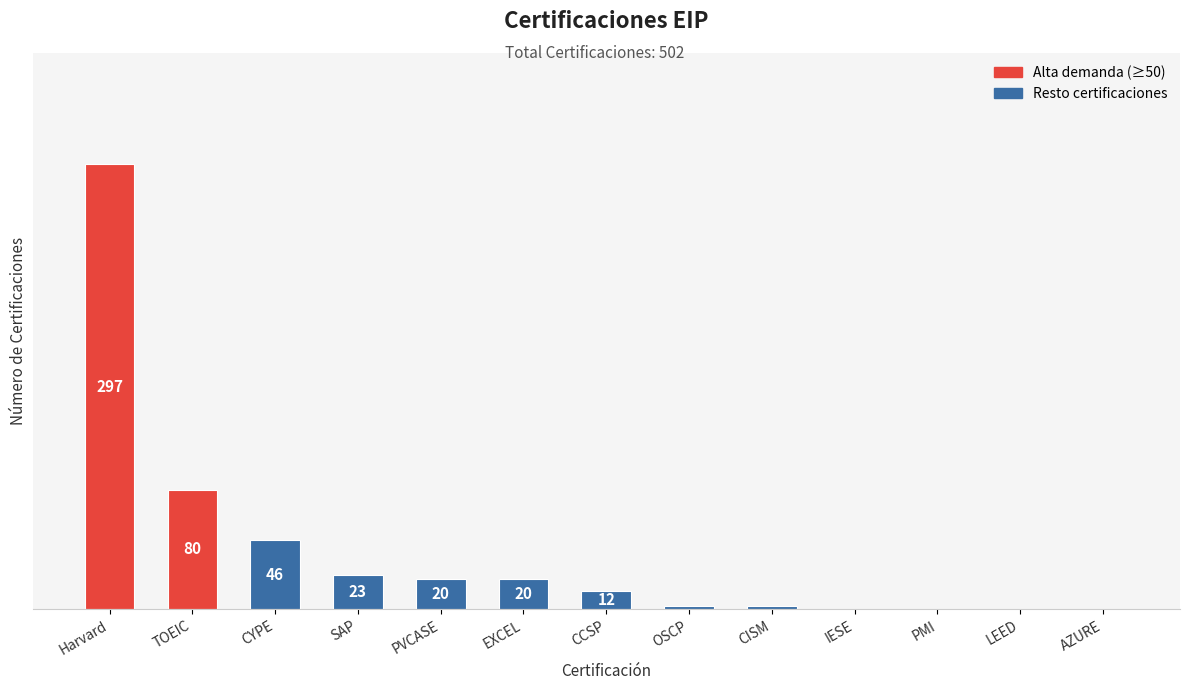

Which has a higher value, PMI or CYPE?

CYPE